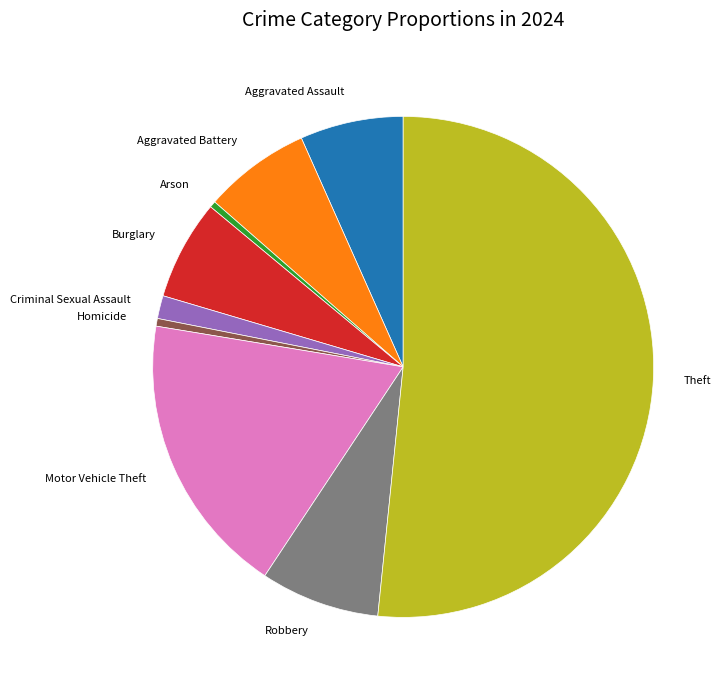

What is the ratio of the value at Aggravated Battery to the value at Burglary?

1.1